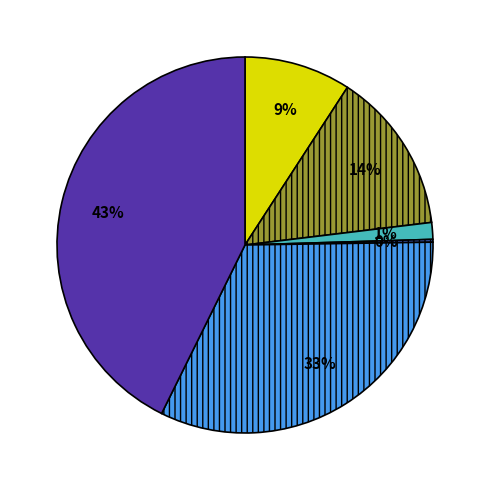

Does any single category account for the majority?

No